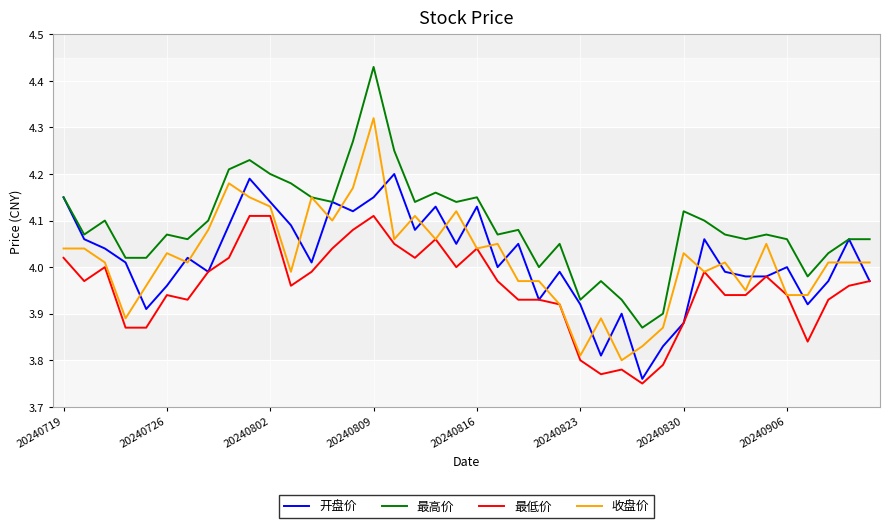

True or false: 最低价 and 最高价 cross at least once.

False